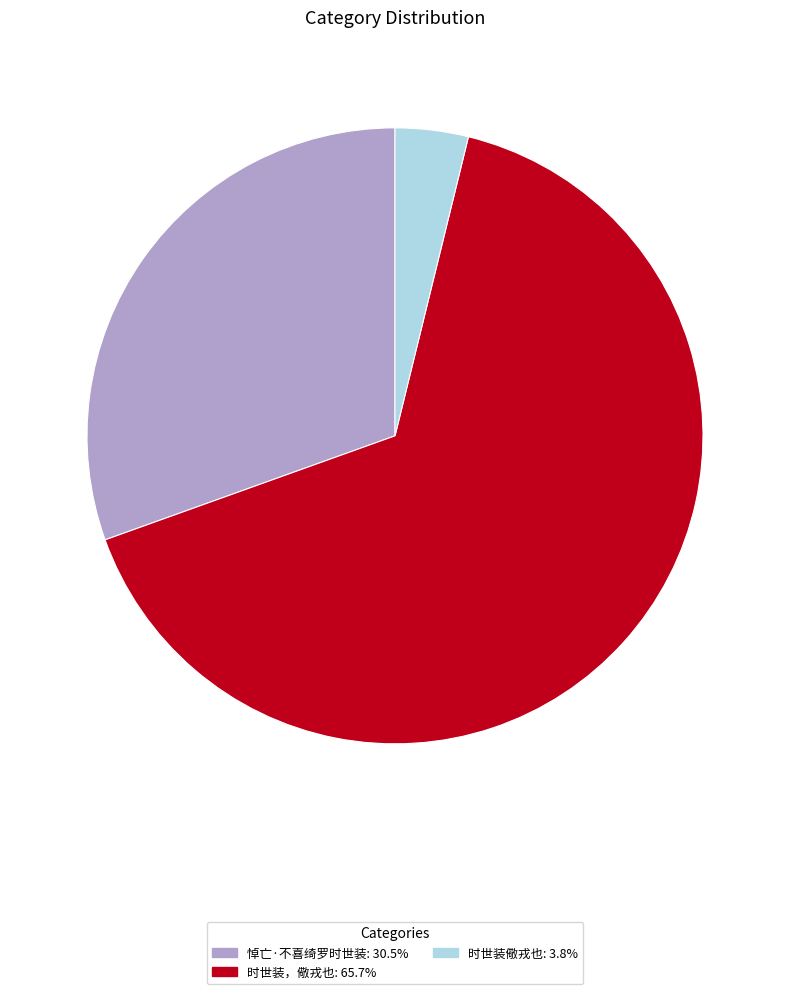

Do 悼亡·不喜绮罗时世装: 30.5% and 时世装儆戎也: 3.8% together represent more than half of the pie?

No